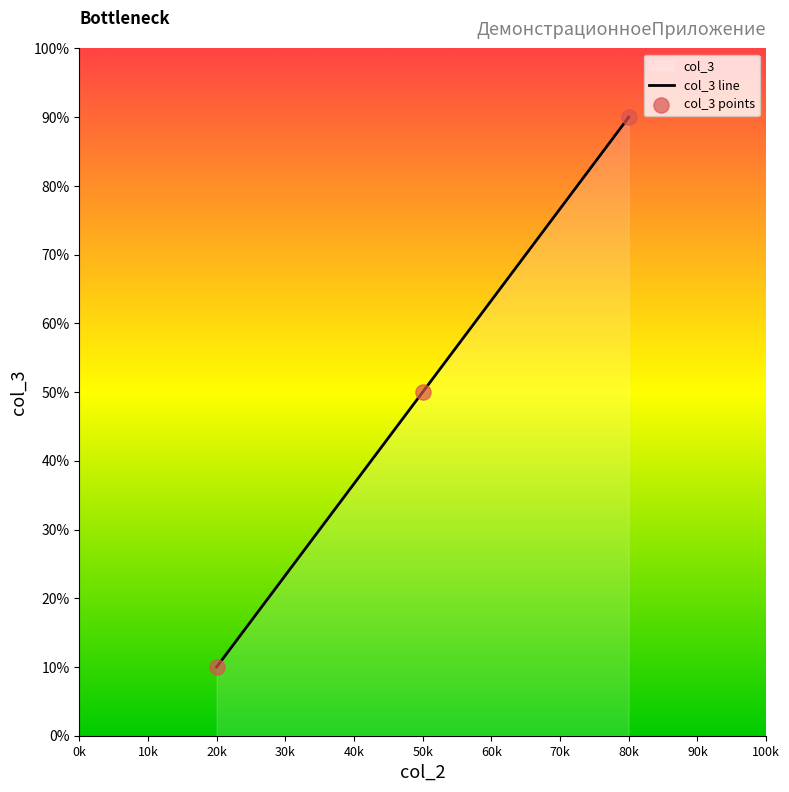

What is the minimum value for col_3 line?

10.0